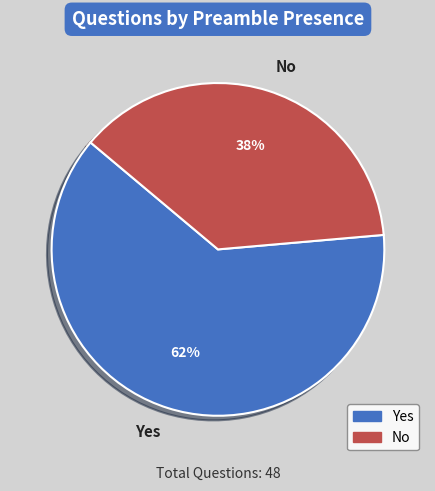

Which slice is the smallest?

No